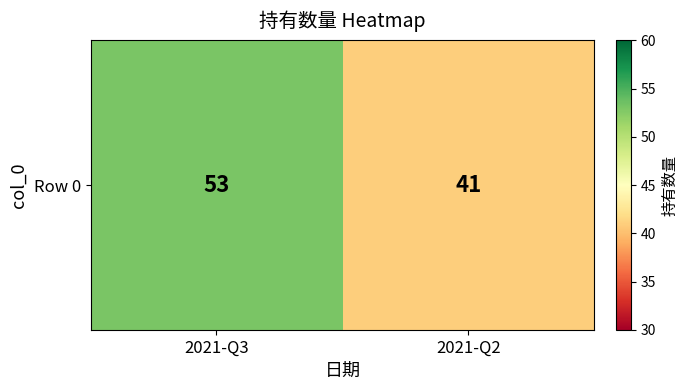

Count the values in the range 41 to 53.

2